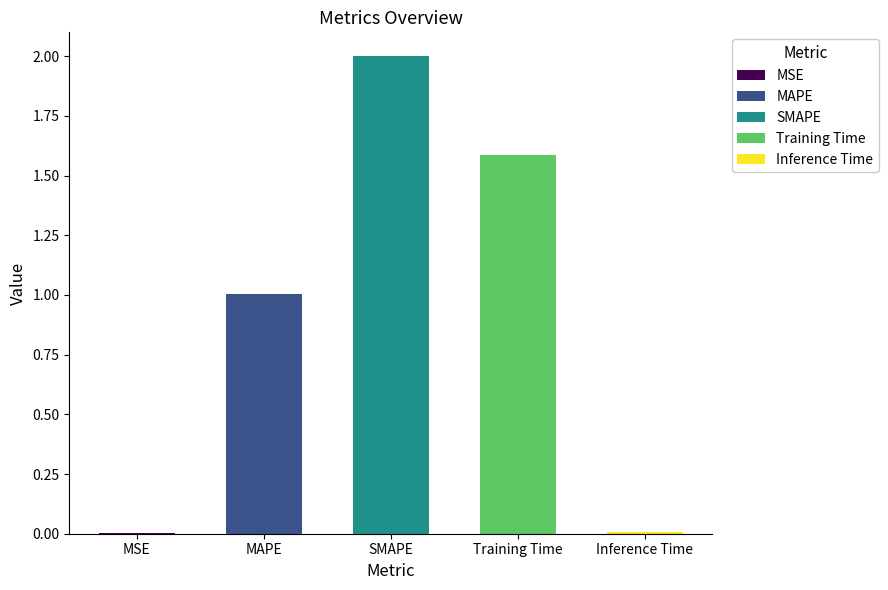

True or false: the data shows 2.0 at SMAPE.

True